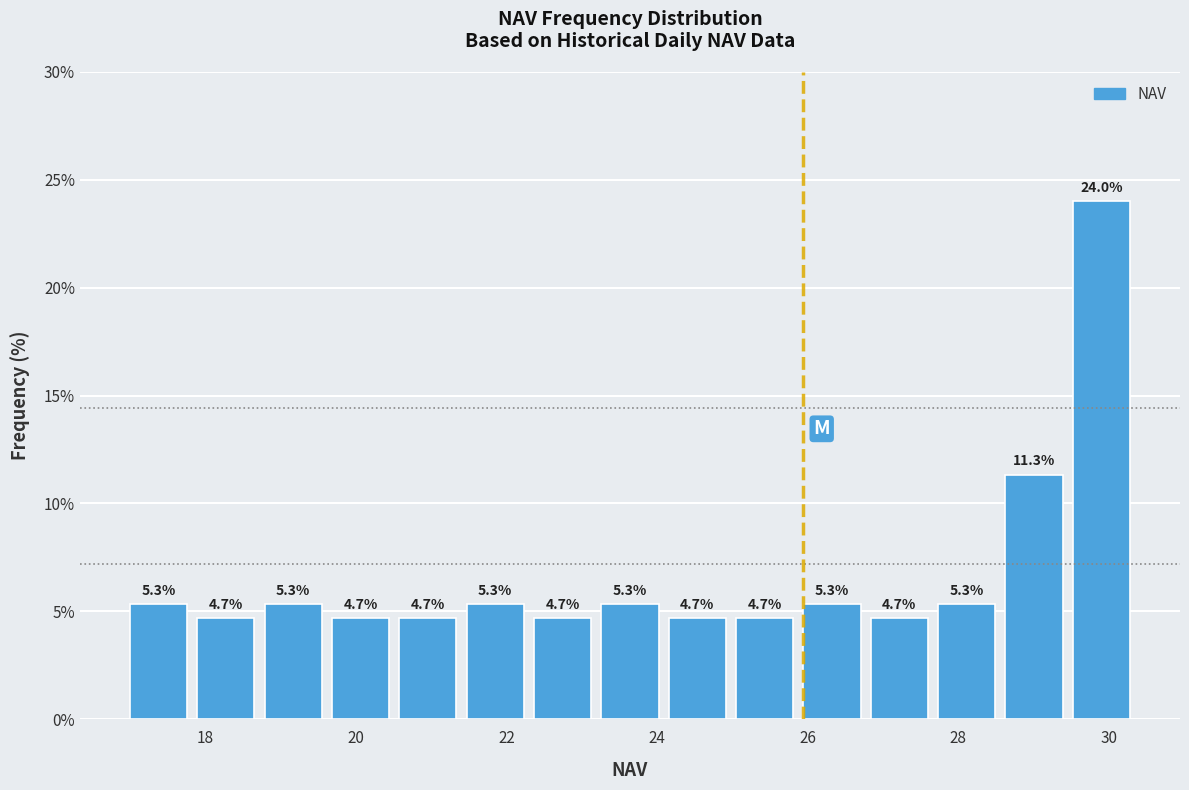

How tall is the bar that spans 19.6 to 20.6 on the x-axis? The bar edges are not printed on the chart, so give them approximately, as read against the axis.

4.7